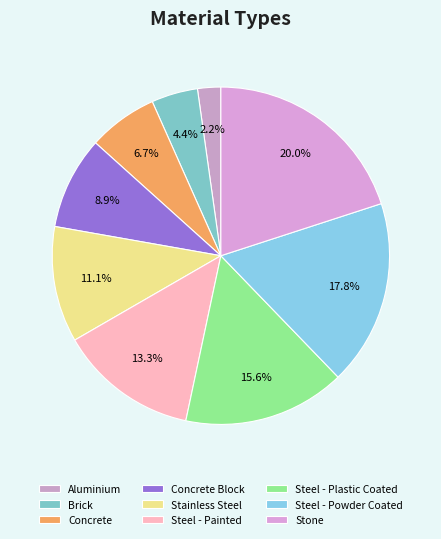

How many slices are in this pie chart?

9